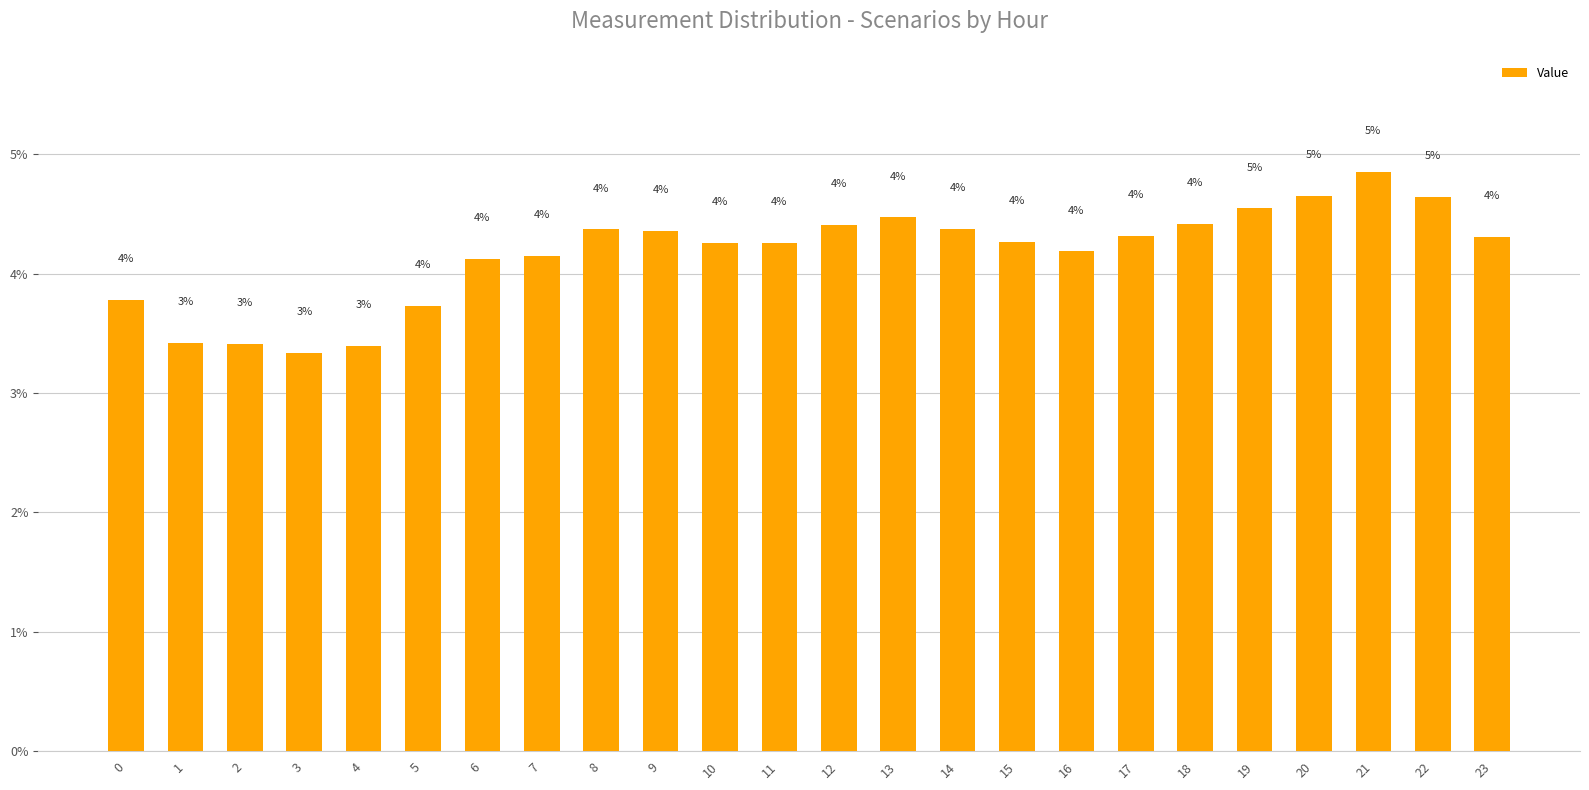

What is the change in value from 22 to 23?

-0.3